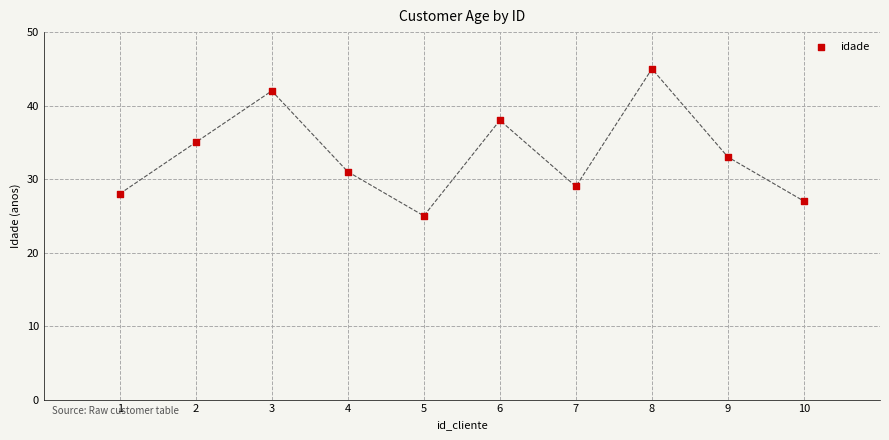

What is the range of Y values (max minus min)?

20